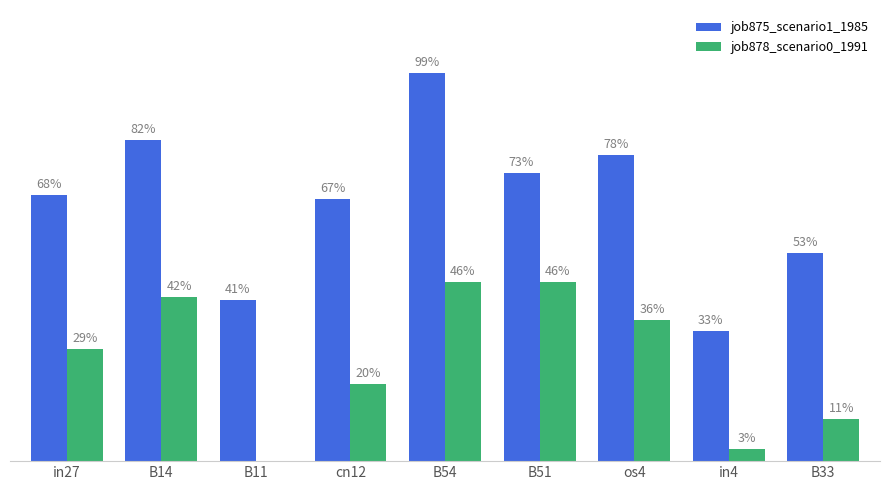

What is the approximate value of job878_scenario0_1991 at B14?

0.4